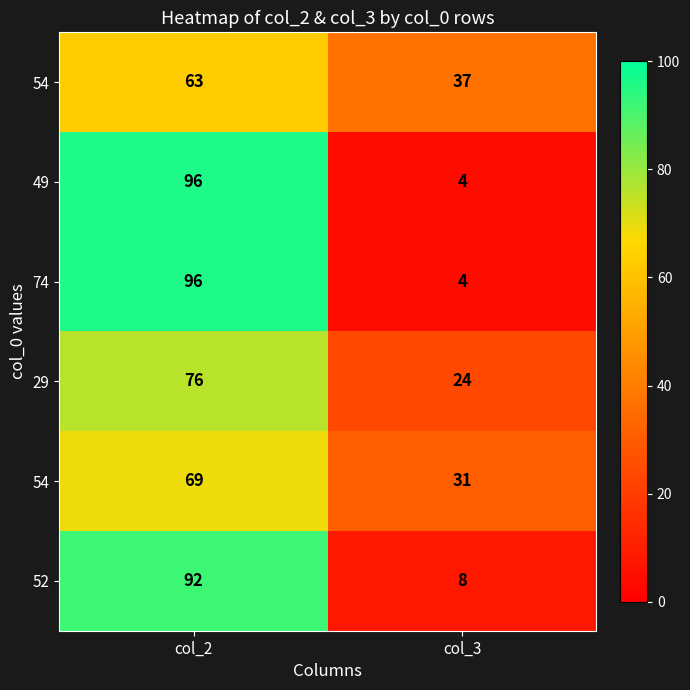

At how many categories does at least one series exceed 95?

1